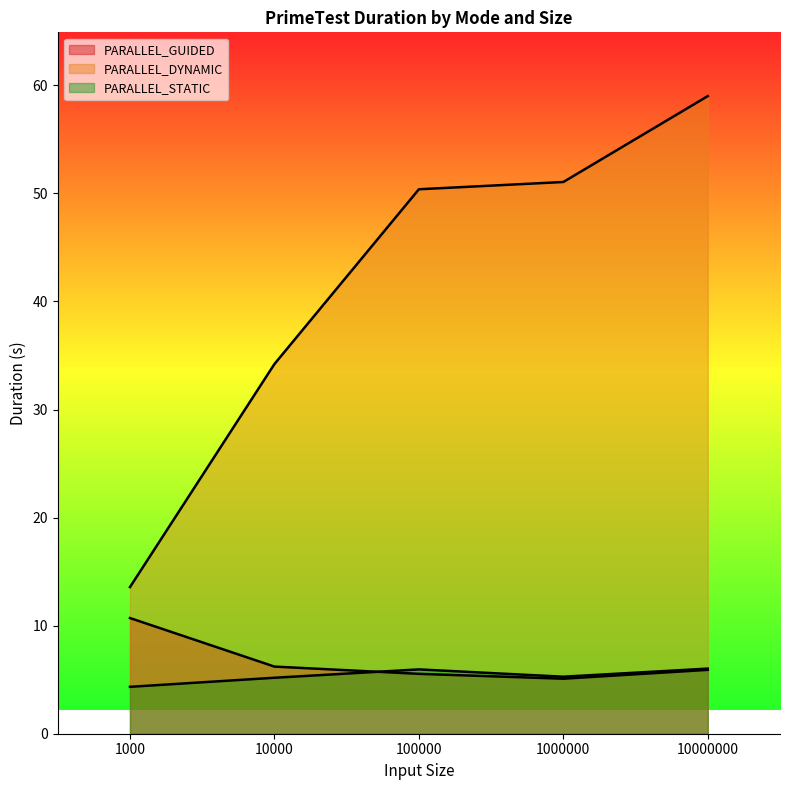

True or false: PARALLEL_GUIDED and PARALLEL_DYNAMIC cross at least once.

False